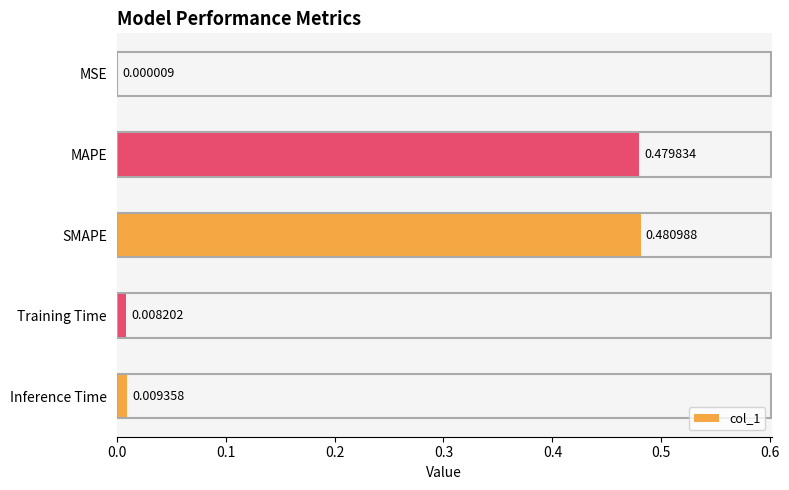

What is the sum of all values?

1.0